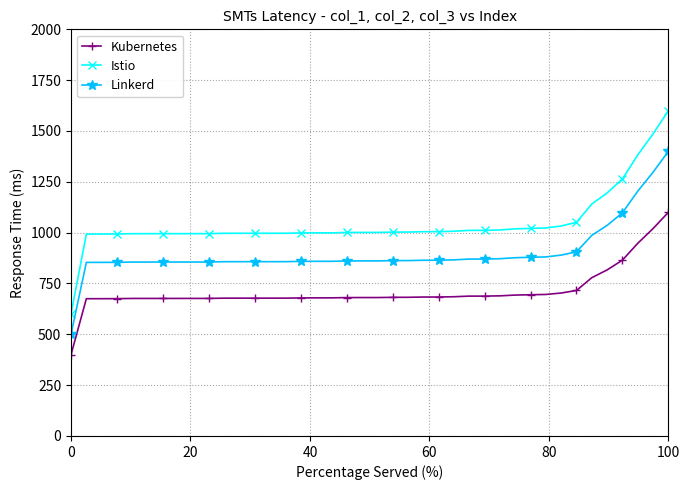

What is the value of the Istio point at the 30th from the left?

1018.6